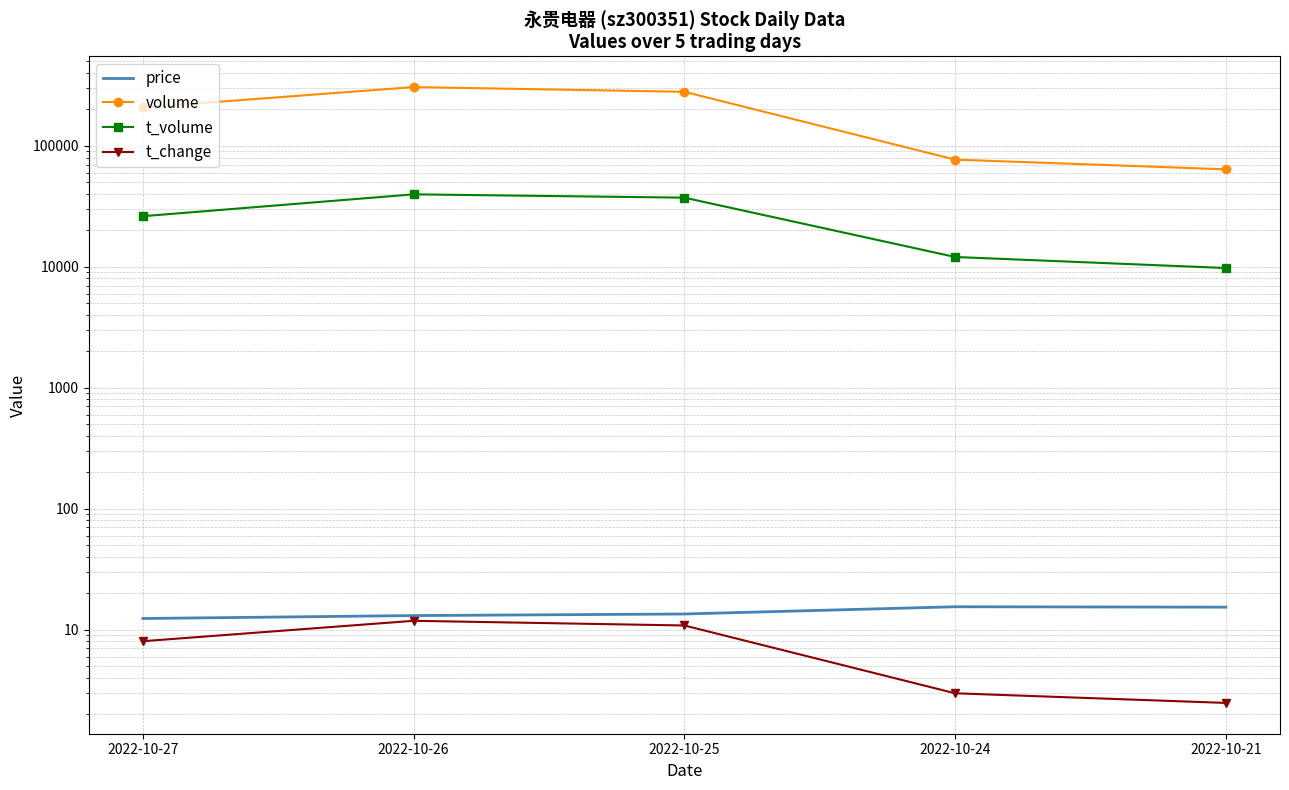

What is the maximum value for t_volume?

39693.0